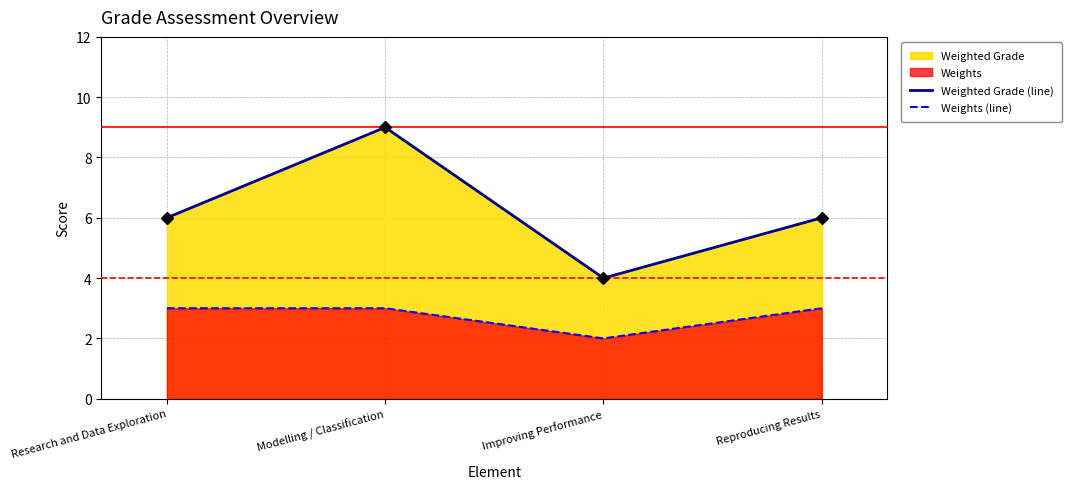

Reading right to left, extract all data points from this chart.

Weighted Grade (line): Reproducing Results=6	Improving Performance=4	Modelling / Classification=9	Research and Data Exploration=6
Weights (line): Reproducing Results=3	Improving Performance=2	Modelling / Classification=3	Research and Data Exploration=3